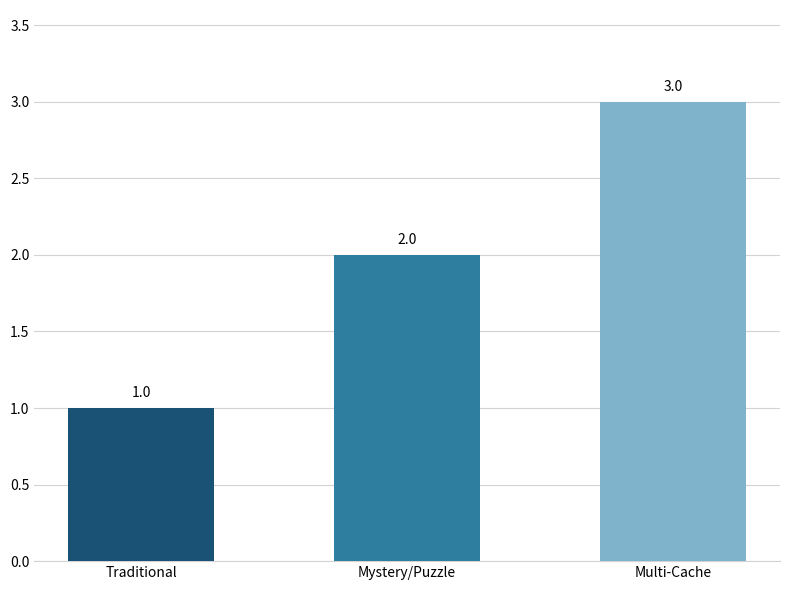

How many values are below 2?

1